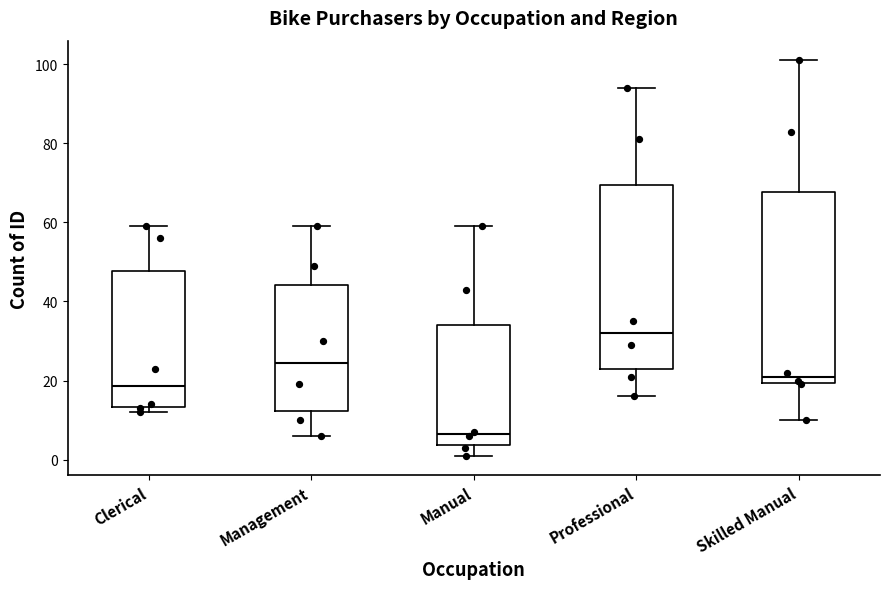

Reading left to right, read every box against the y-axis: the position of its median line, the range the box covers, and the ends of its whiskers. The values are not printed on the chart, so give them approximately, as read against the axis.

Clerical: median 18, box 14 to 48, whiskers 12 to 60
Management: median 24, box 12 to 44, whiskers 6 to 60
Manual: median 6, box 4 to 34, whiskers 2 to 60
Professional: median 32, box 24 to 70, whiskers 16 to 94
Skilled Manual: median 22, box 20 to 68, whiskers 10 to 102